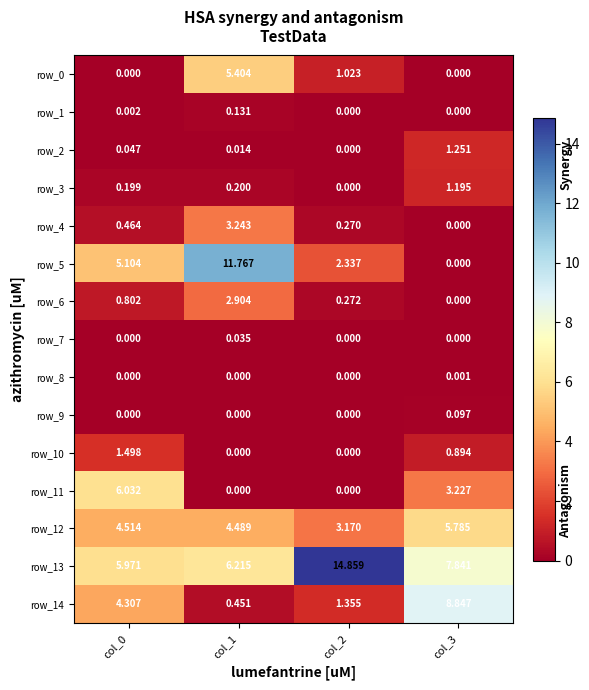

What is the total value across all series at col_0?

28.9